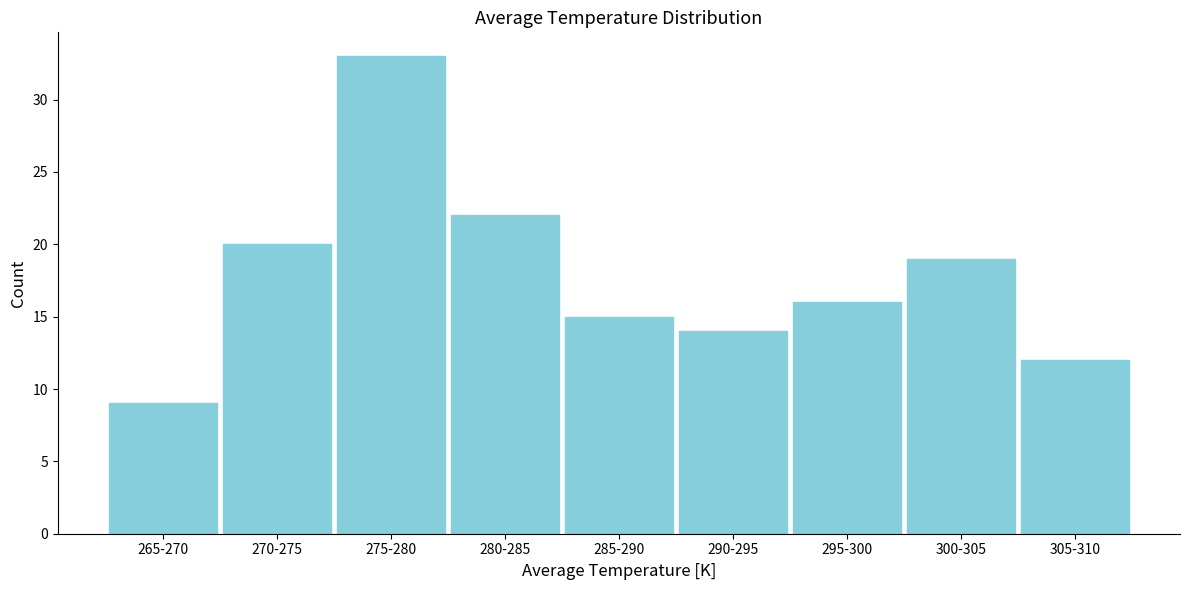

Reading right to left, list all the values displayed in this chart.

305-310=12	300-305=19	295-300=16	290-295=14	285-290=15	280-285=22	275-280=33	270-275=20	265-270=9